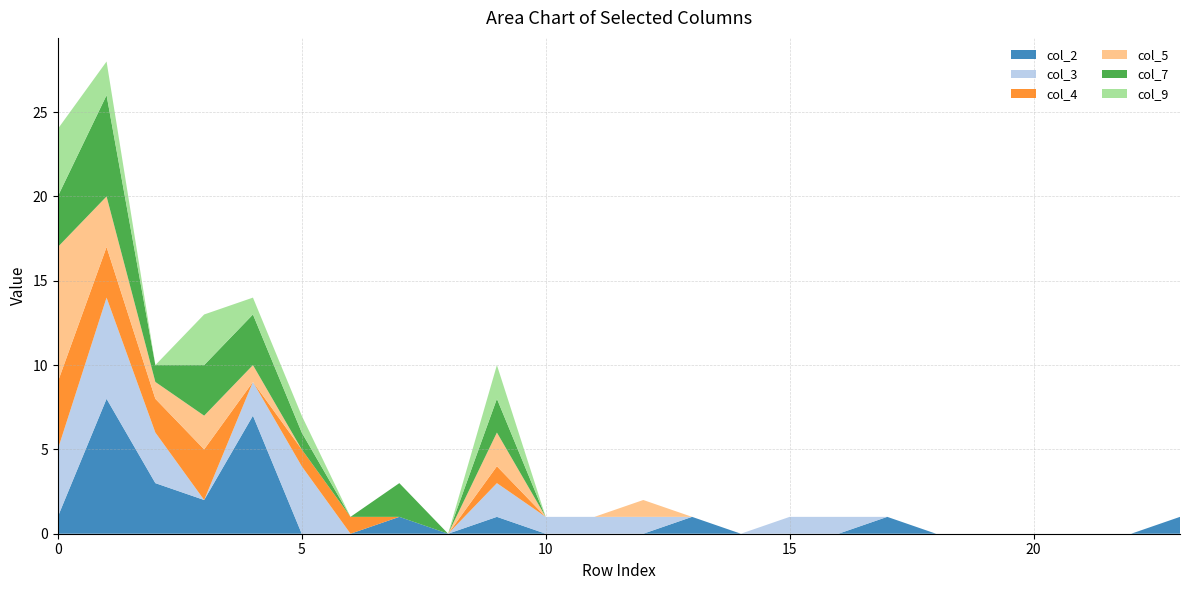

Reading left to right, list all the values displayed in this chart.

col_2: 1	8	3	2	7	0	0	1	0	1	0	0	0	1	0	0	0	1	0	0	0	0	0	1
col_3: 4	6	3	0	2	4	0	0	0	2	1	1	1	0	0	1	1	0	0	0	0	0	0	0
col_4: 4	3	2	3	0	1	1	0	0	1	0	0	0	0	0	0	0	0	0	0	0	0	0	0
col_5: 8	3	1	2	1	0	0	0	0	2	0	0	1	0	0	0	0	0	0	0	0	0	0	0
col_7: 3	6	1	3	3	1	0	2	0	2	0	0	0	0	0	0	0	0	0	0	0	0	0	0
col_9: 4	2	0	3	1	1	0	0	0	2	0	0	0	0	0	0	0	0	0	0	0	0	0	0